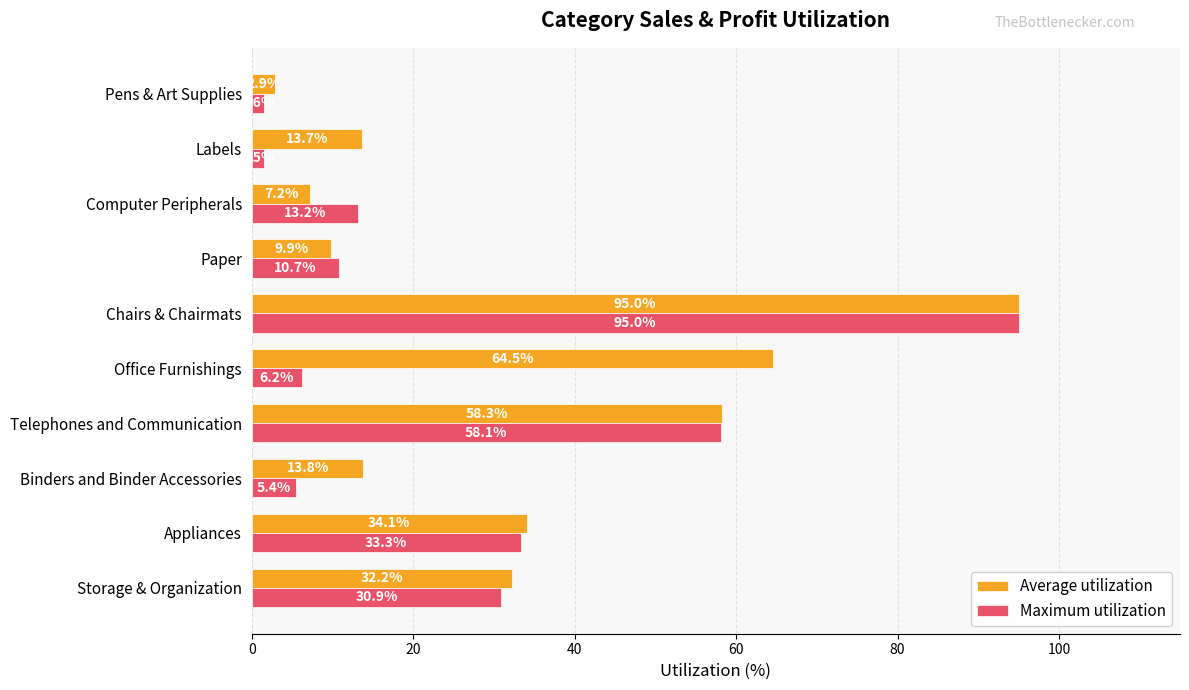

Which series has the largest total across all categories?

Average utilization